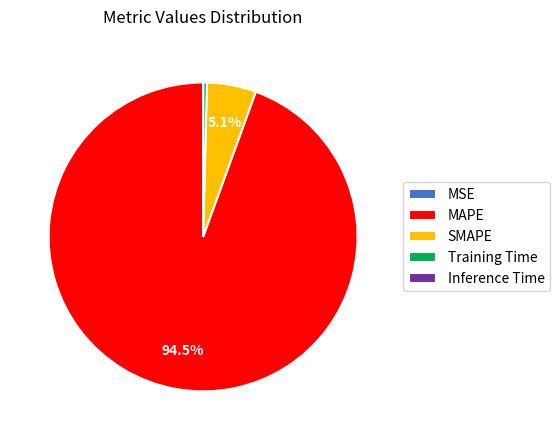

Which slice is the largest?

MAPE